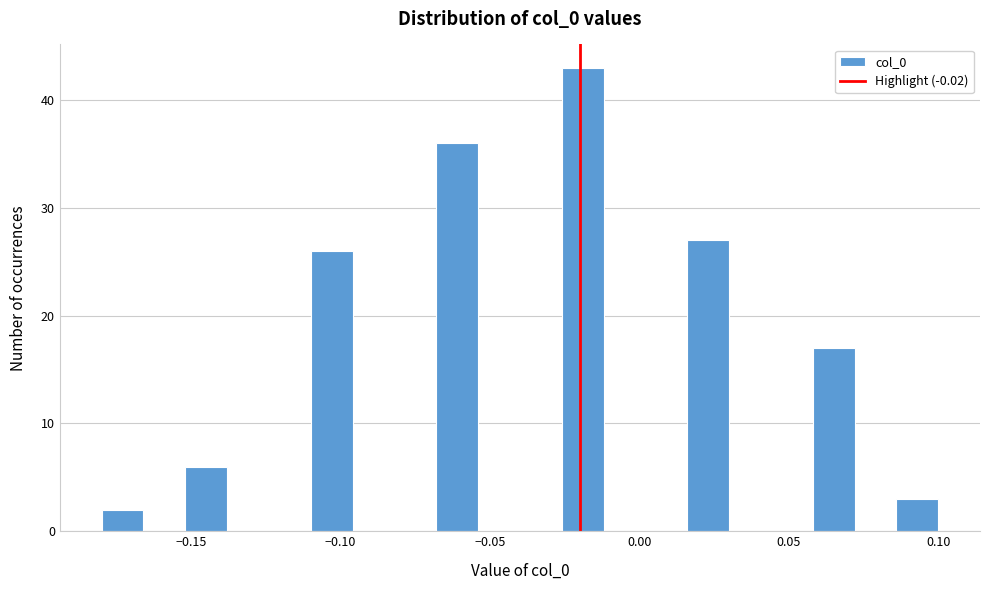

Around what value on the x-axis is the tallest bar? Give the approximate position of its centre, as read against the axis.

-0.020